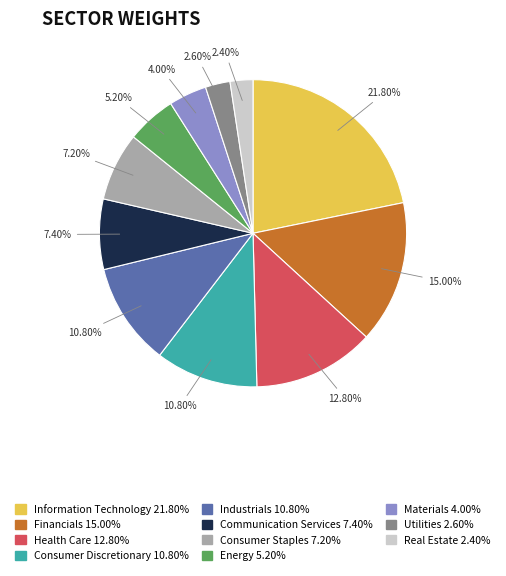

Is there any slice that represents more than half of the pie?

No